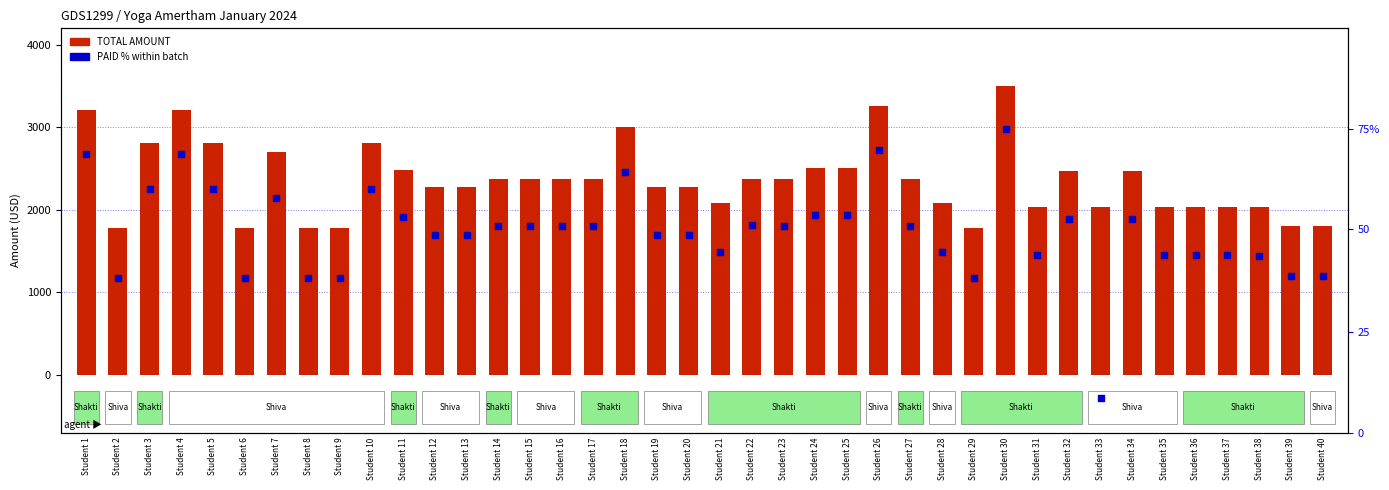

At how many categories does at least one series exceed 346?

40